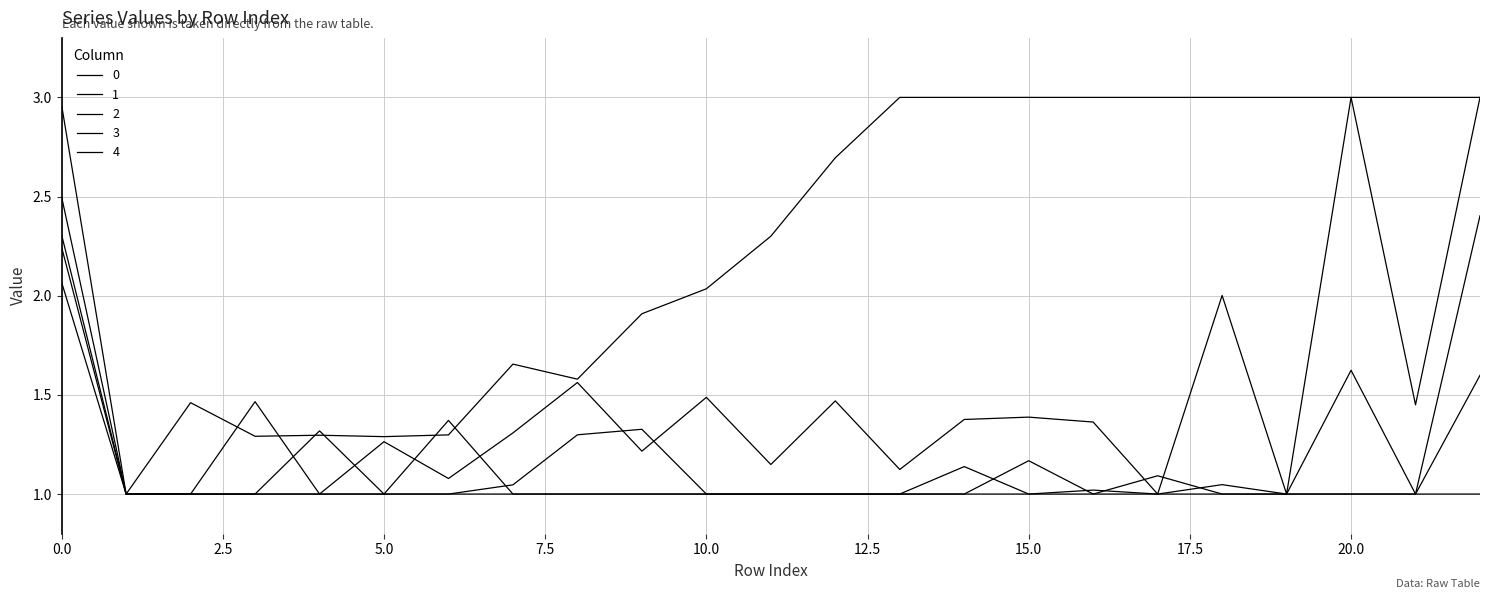

Does the chart display data point markers on the line(s)?

No